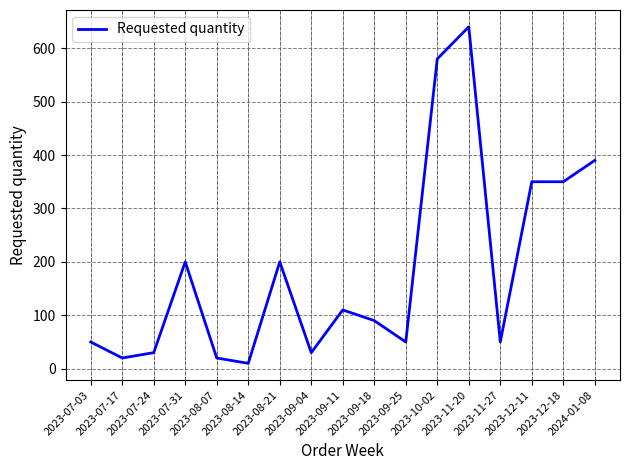

Where does the data first go above 90?

2023-07-31